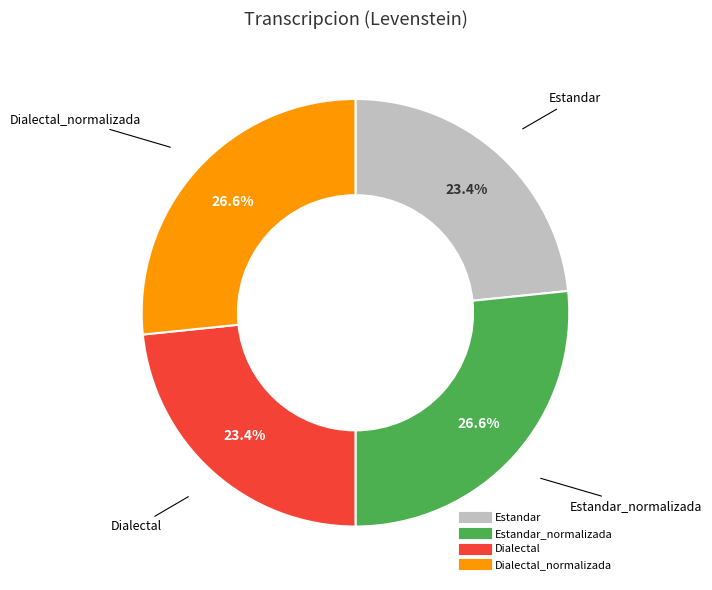

Does any single category account for the majority?

No